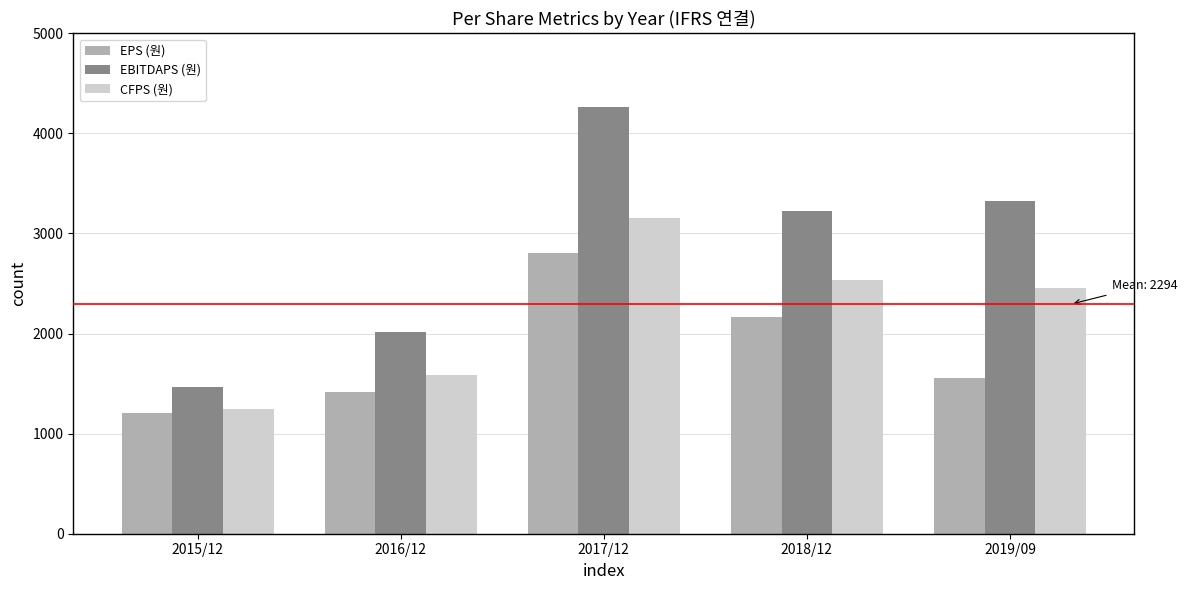

What is the approximate value of EPS (원) at 2015/12, to the nearest 100?

1200